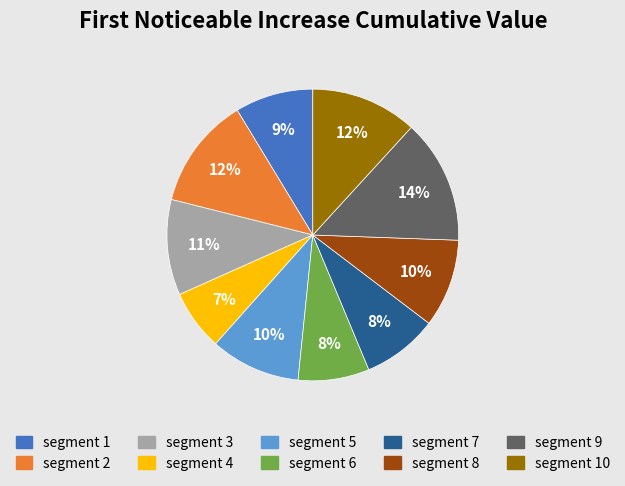

To the nearest percent, what is the difference between the largest and smallest slice percentages?

7%